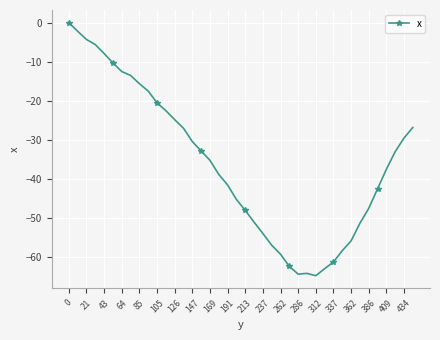

What is the difference between the second highest and minimum values?

62.5